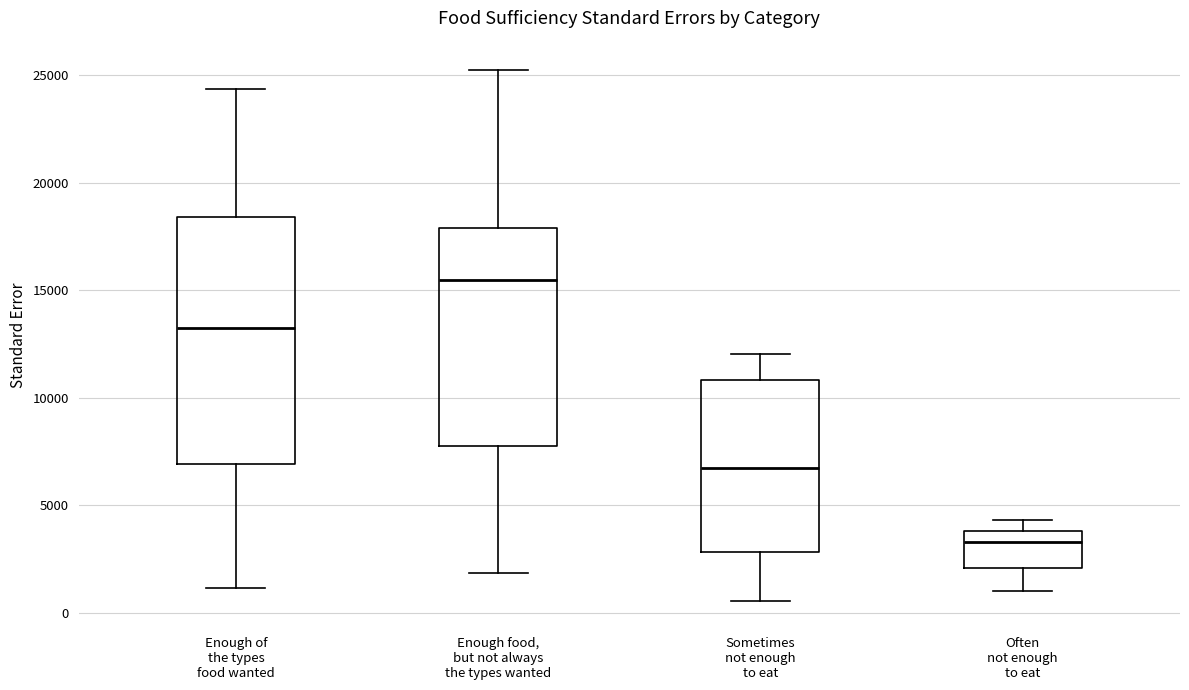

Which box's median line is the lowest?

Often not enough to eat